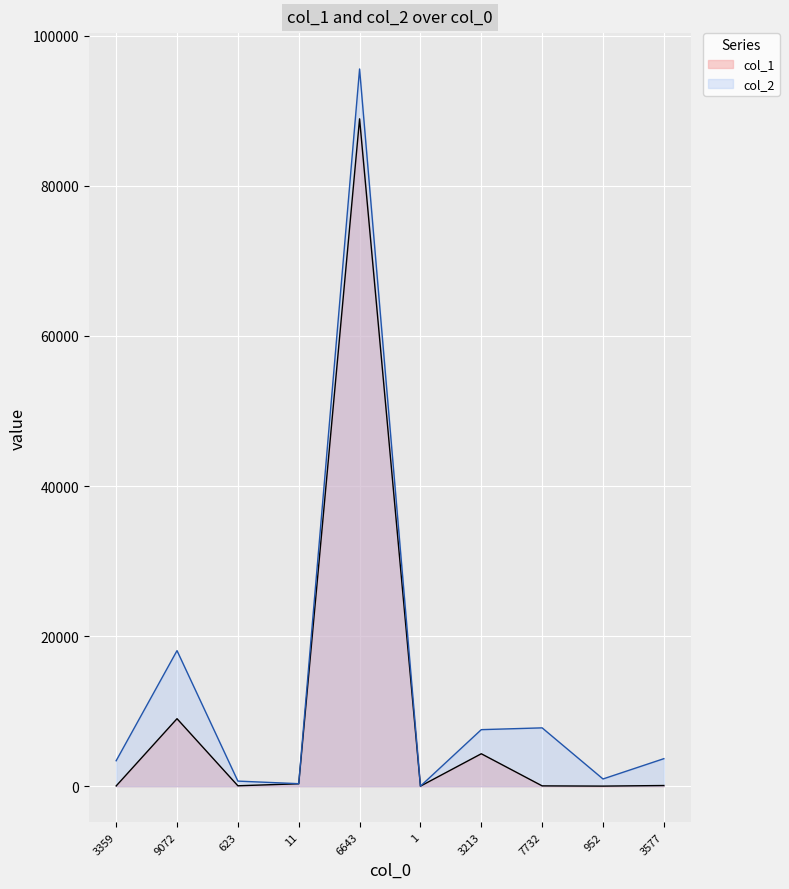

Reading right to left, extract all data points from this chart.

col_1: 3577=91	952=13	7732=43	3213=4324	1=6	6643=88942	11=324	623=56	9072=8996	3359=35
col_2: 3577=3668	952=965	7732=7775	3213=7537	1=7	6643=95585	11=335	623=679	9072=18068	3359=3394